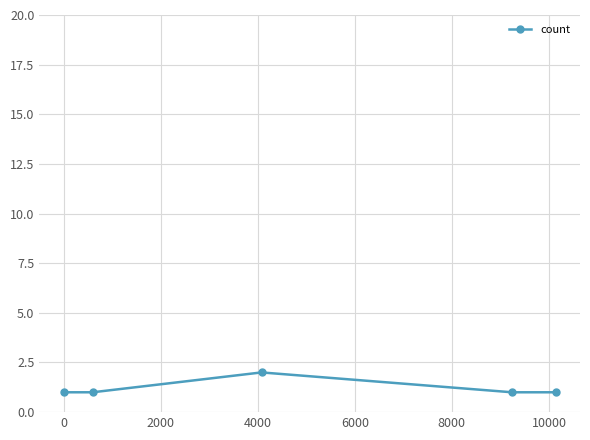

What is the value of the 3rd point from the left?

2